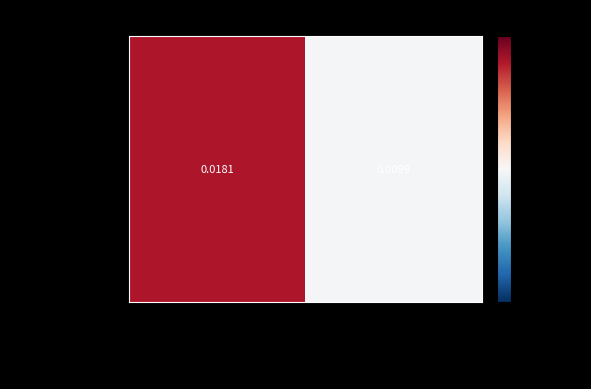

How many data points does each series have?

2